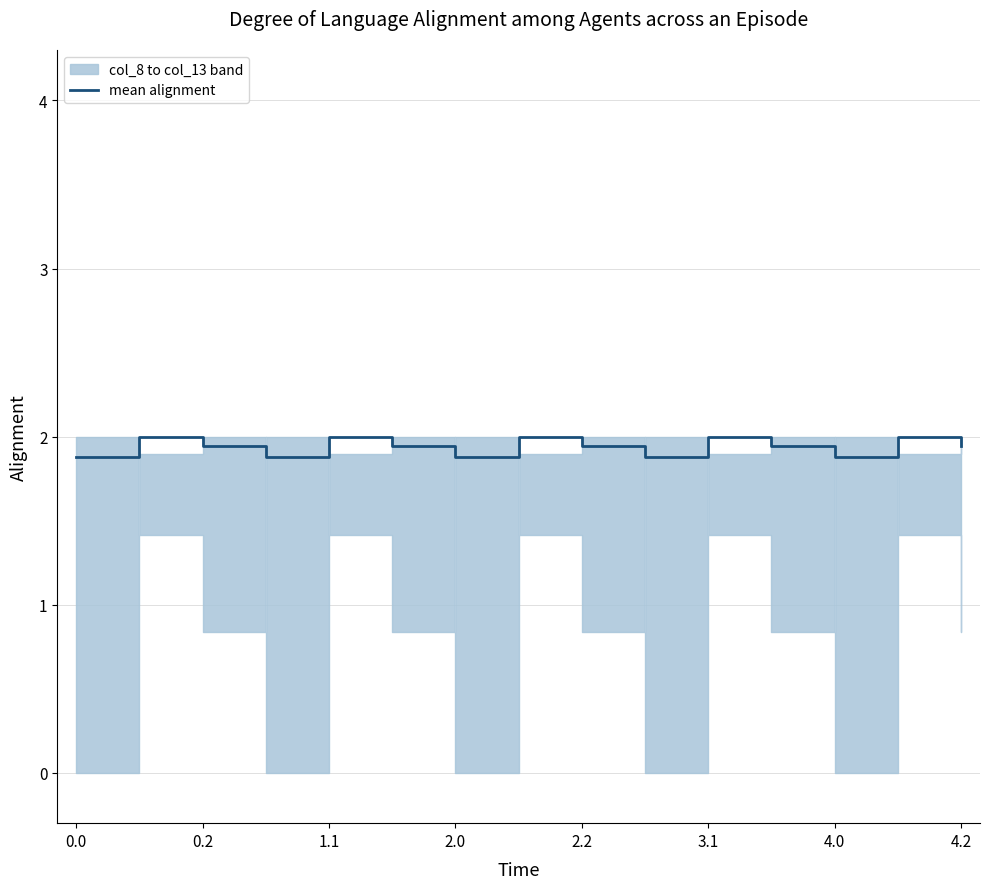

The mean alignment series shows 2.8 at 2.0. True or false?

False